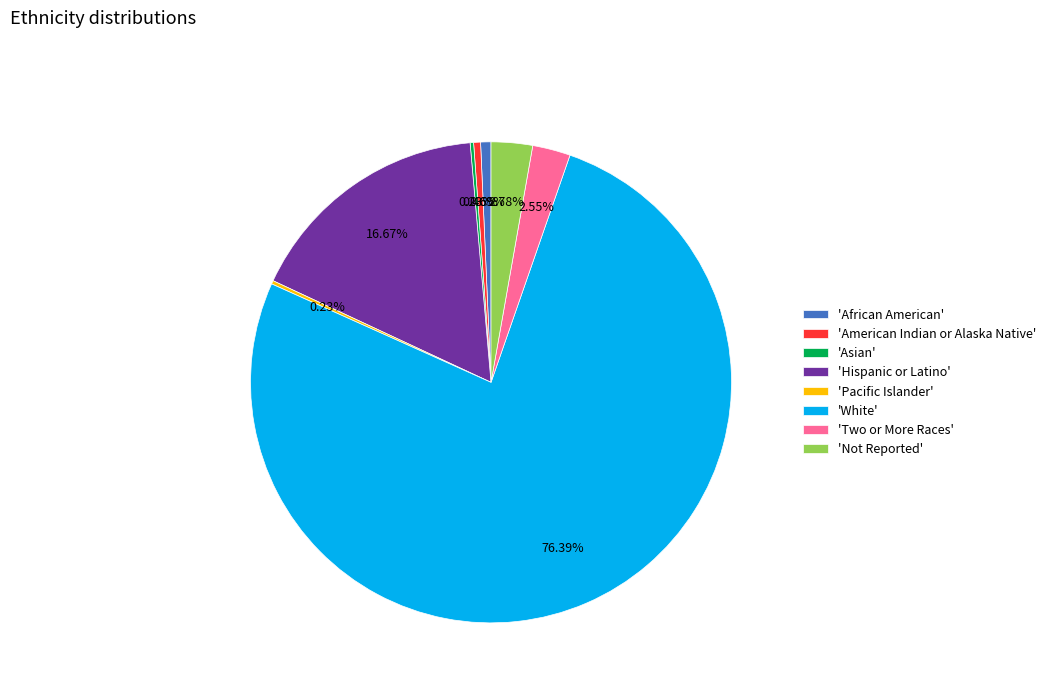

Does 'White' represent more than half of the total?

Yes